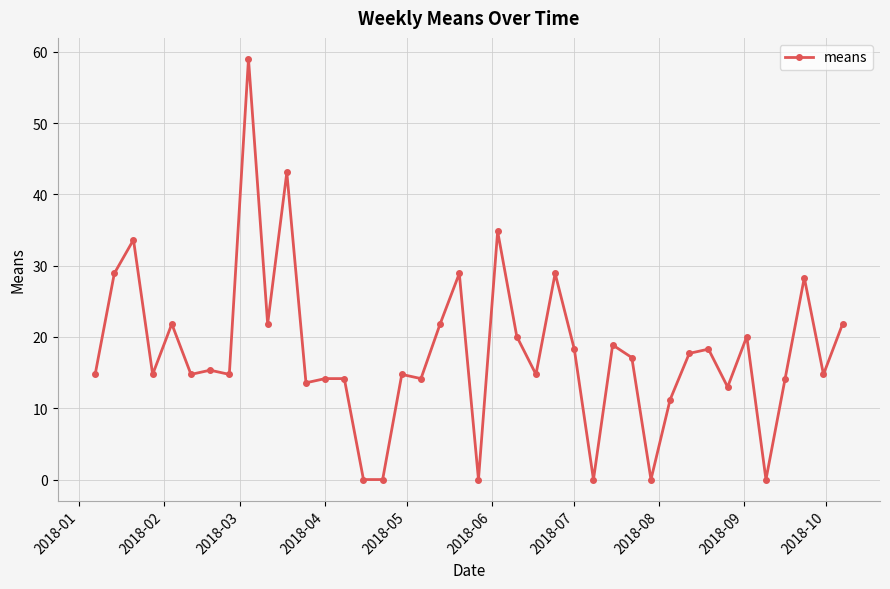

What is the greatest value displayed?

59.0